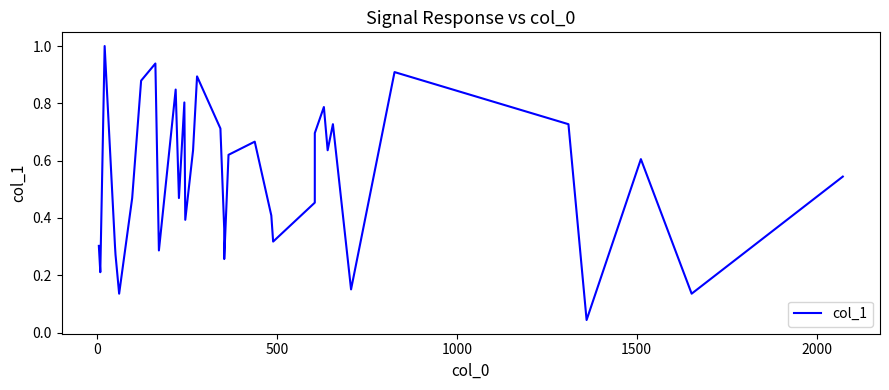

What is the difference between the maximum and minimum values?

1.0